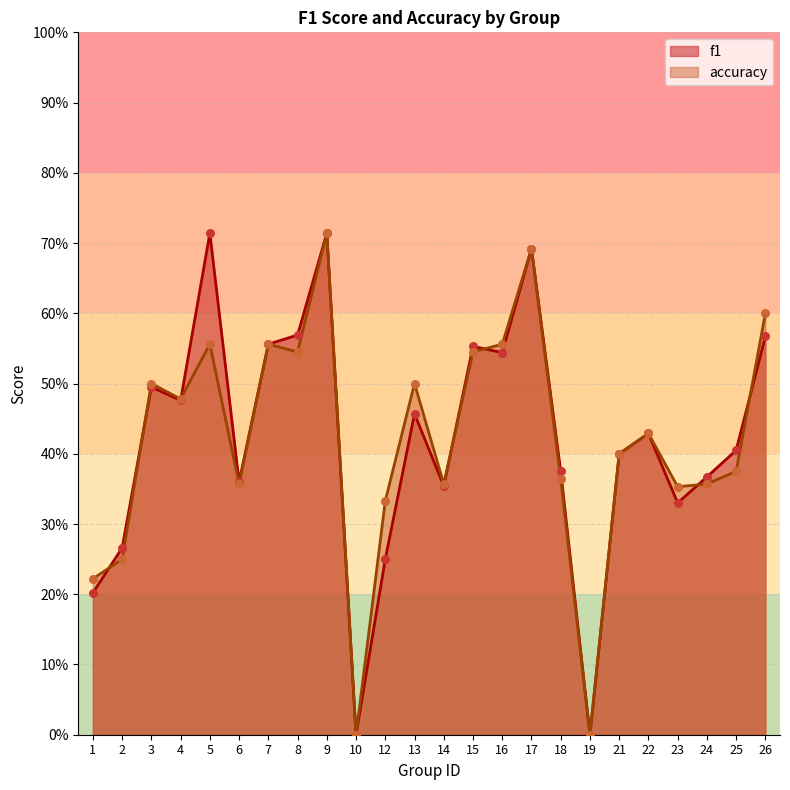

At how many categories does at least one series exceed 0?

22